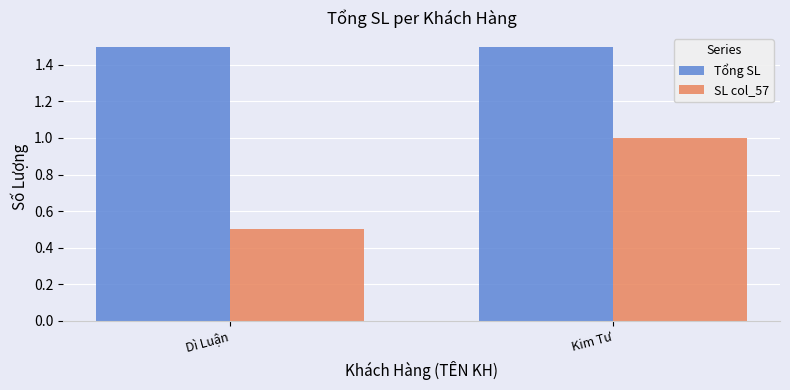

What is the label of the 1st bar from the left?

Dì Luận